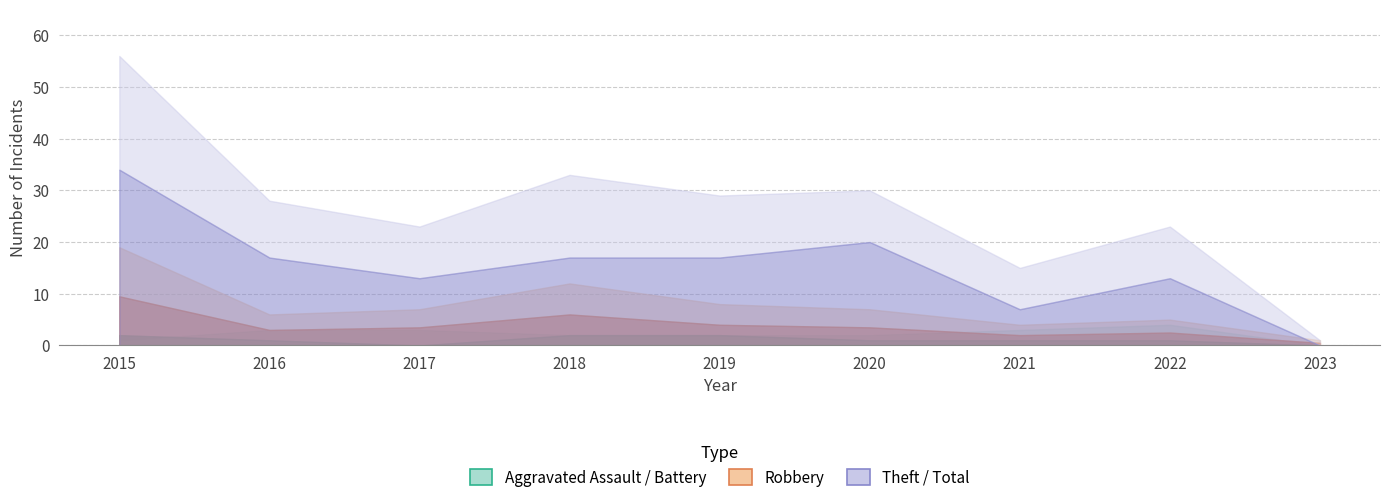

What is the difference between the Total values at 2018 and 2022?

10